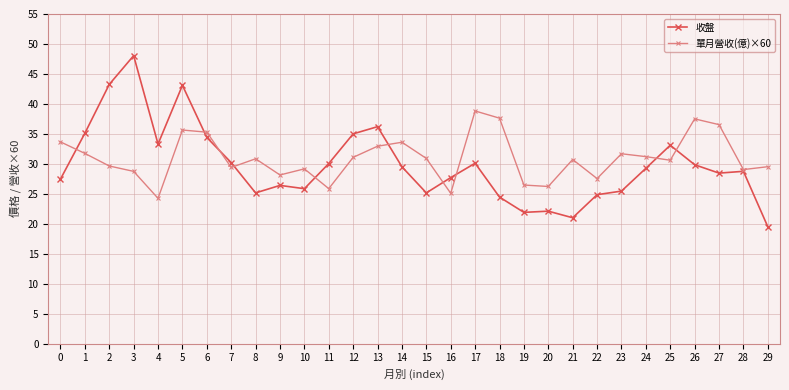

Is this an area chart (filled region under the line)?

No